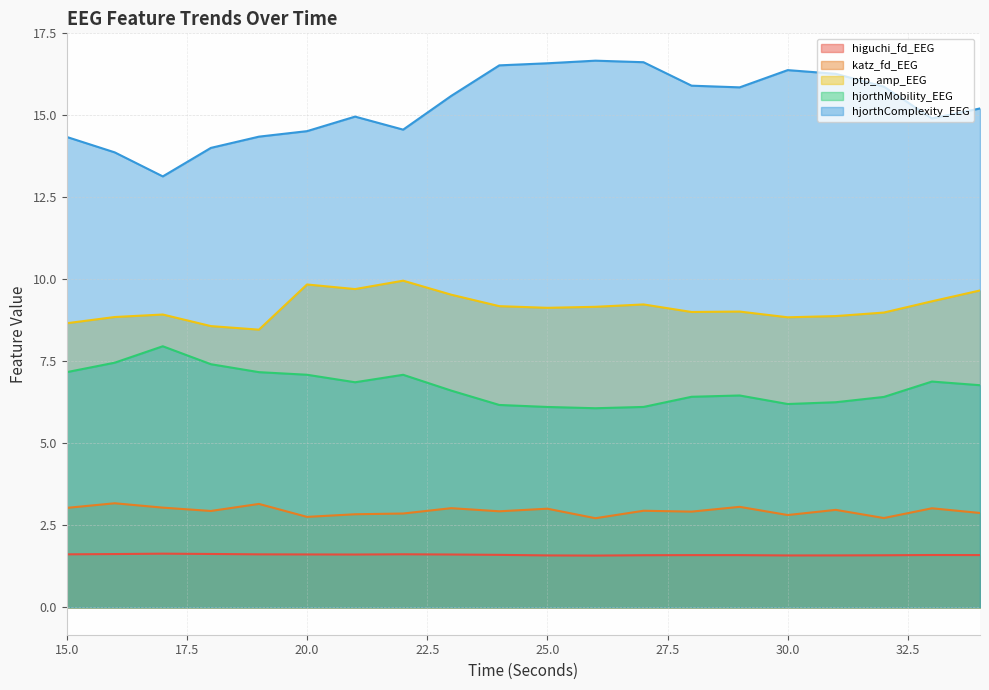

Rank the series at 16 from highest to lowest value.

hjorthComplexity_EEG, ptp_amp_EEG, hjorthMobility_EEG, katz_fd_EEG, higuchi_fd_EEG